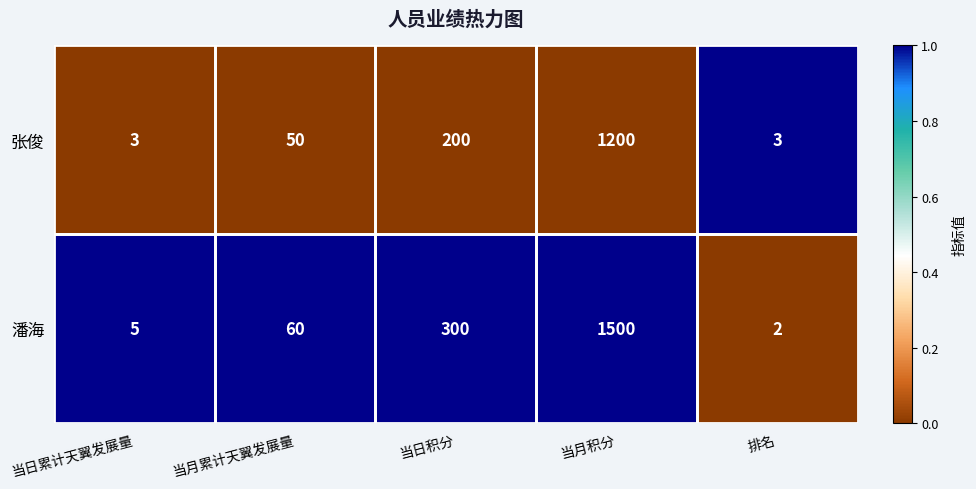

The value of 潘海 at 当月累计天翼发展量 is 38. True or false?

False